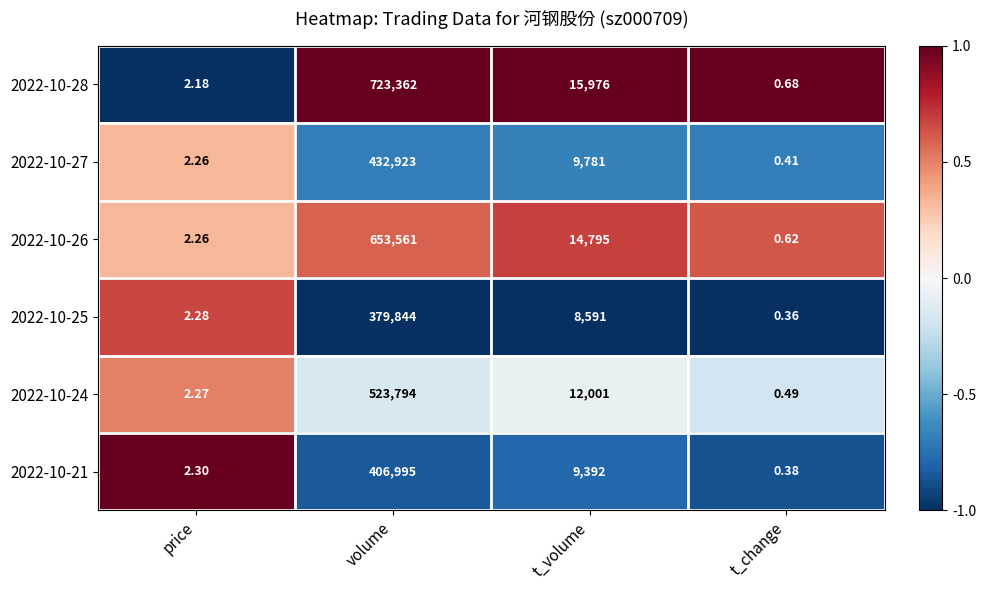

At which label does 2022-10-28 first exceed 15976?

volume